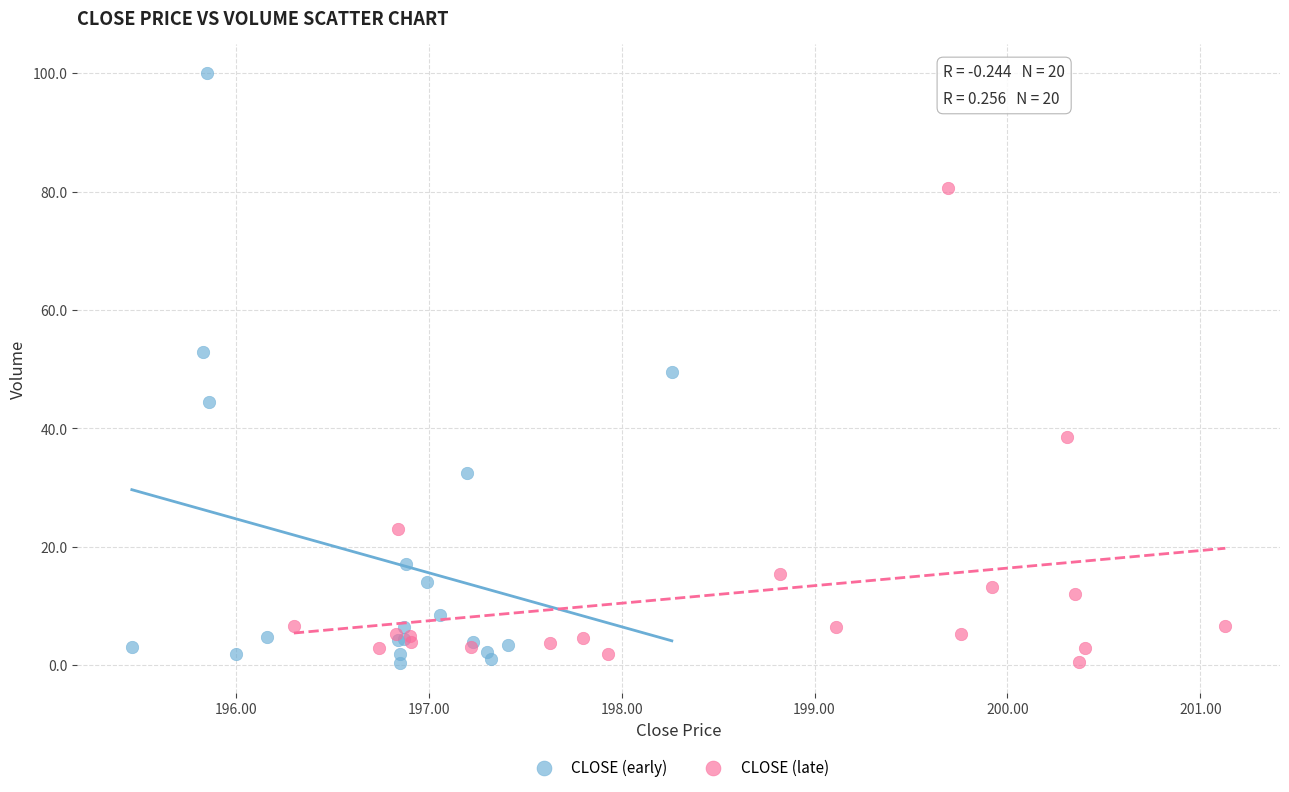

Which series has the widest spread of Y values?

CLOSE (early)